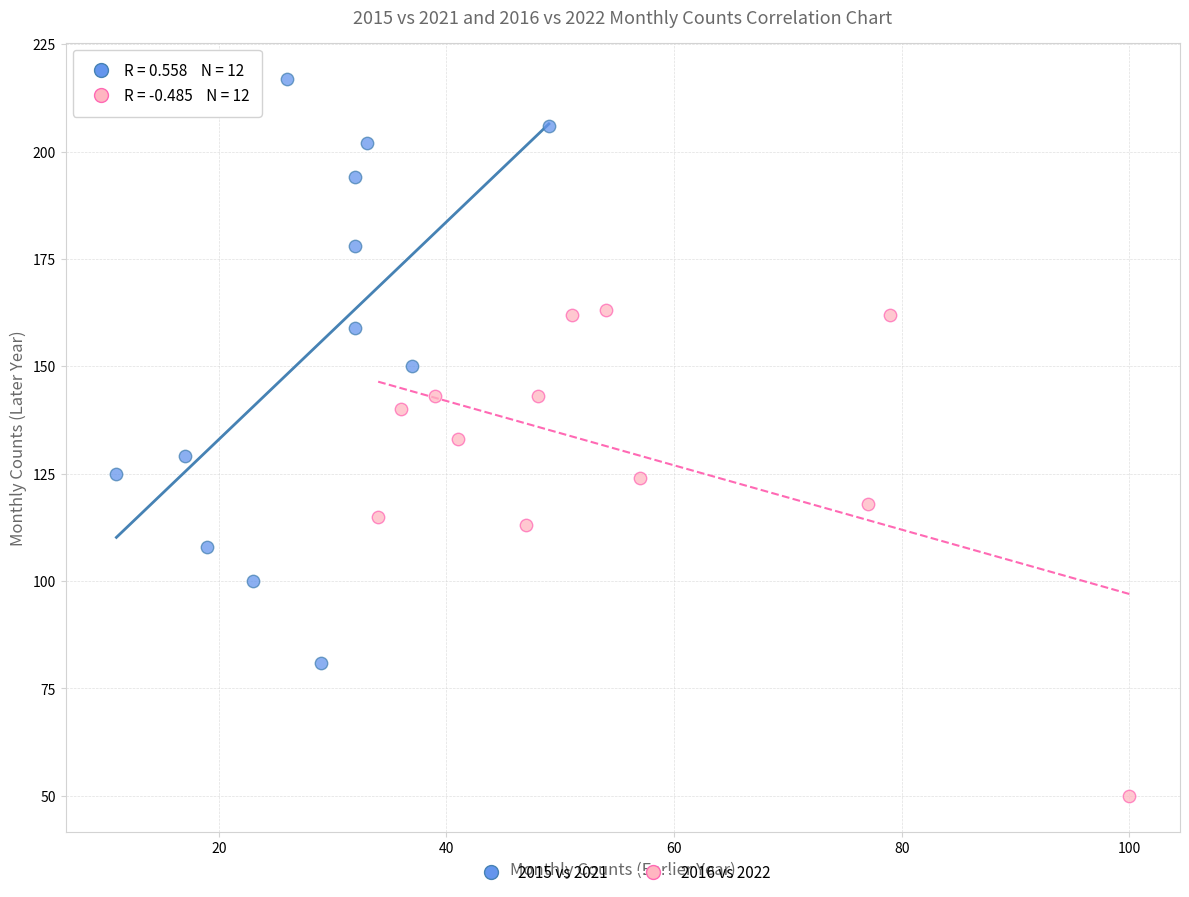

Which series contains the highest Y value?

2015 vs 2021